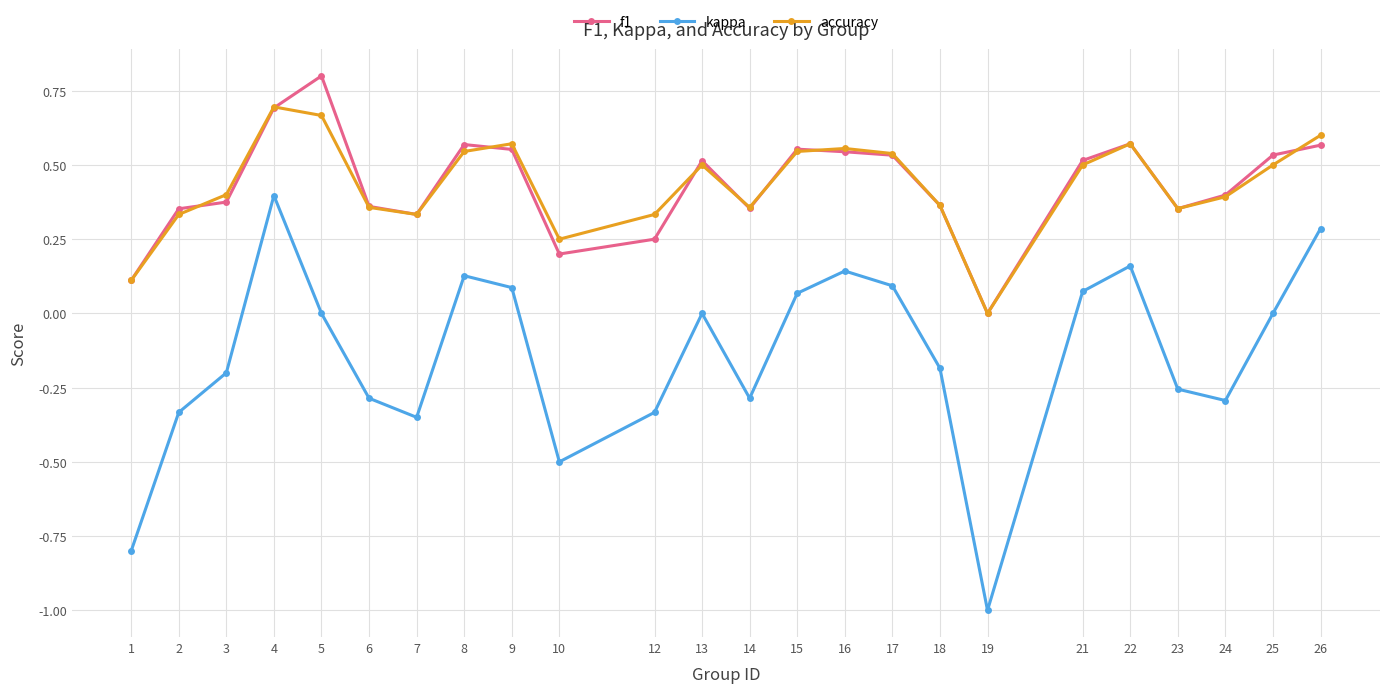

True or false: accuracy and f1 intersect in this chart.

True